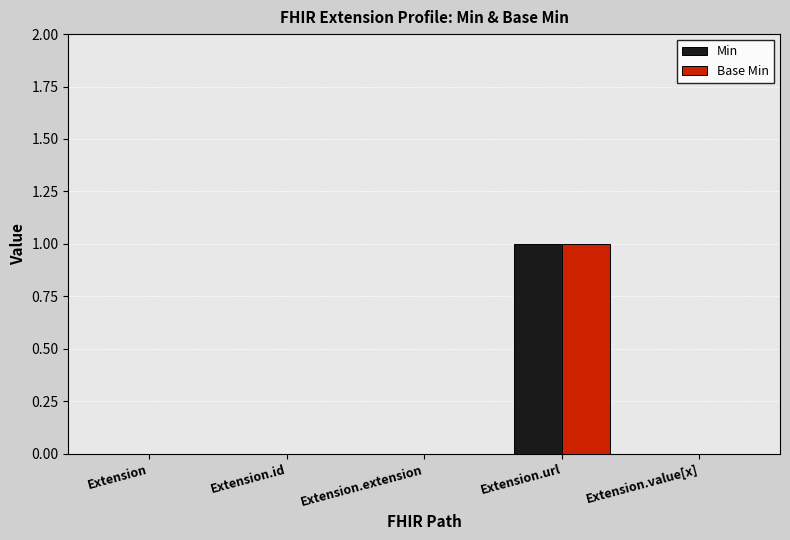

How many distinct data groups are displayed?

2